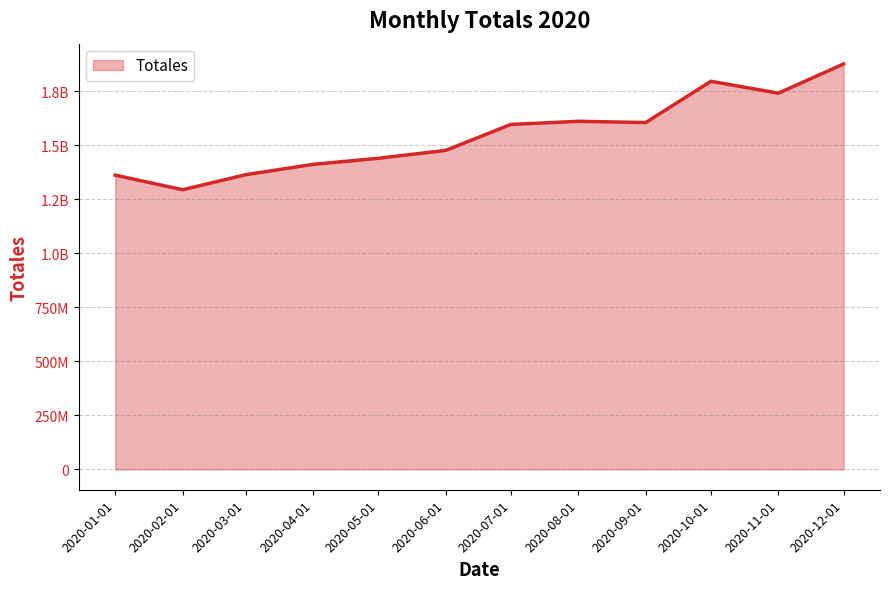

Does the chart display data point markers on the line(s)?

No